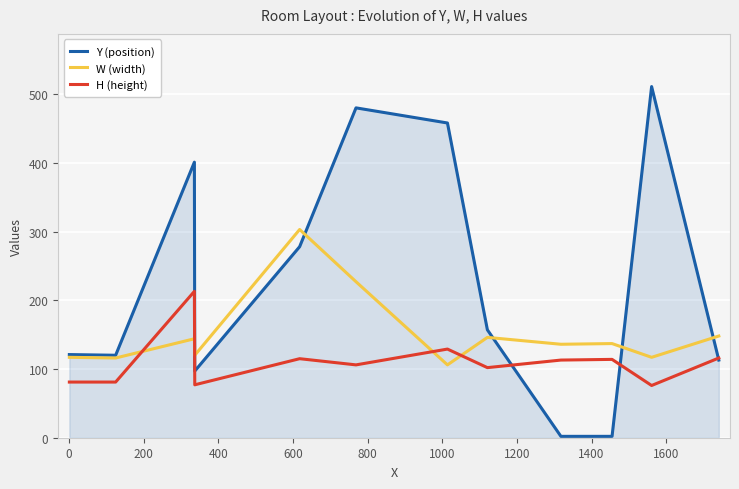

In Y (position), how many points are higher than both neighbors (excluding endpoints)?

3